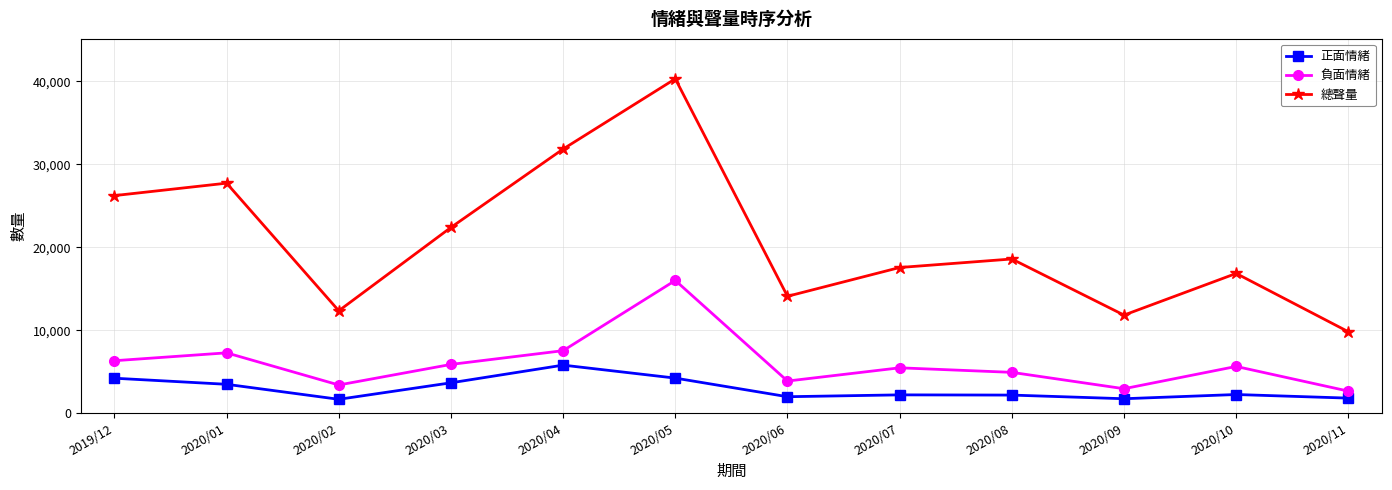

Which category has the highest value across all series?

2020/05